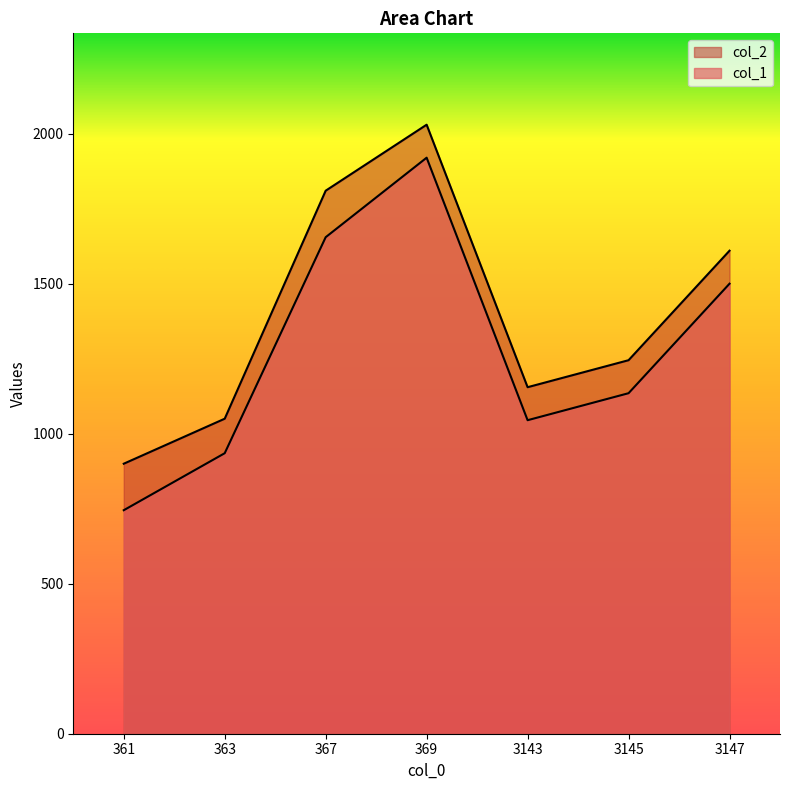

How many lines are shown in the chart?

2